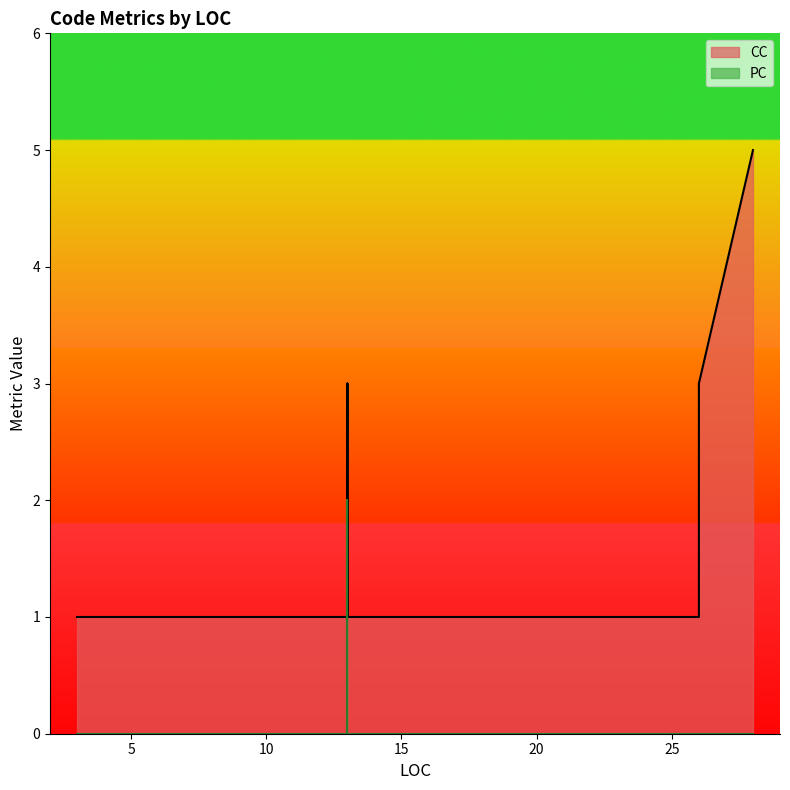

At 4, list the series in order from largest to smallest.

CC, PC